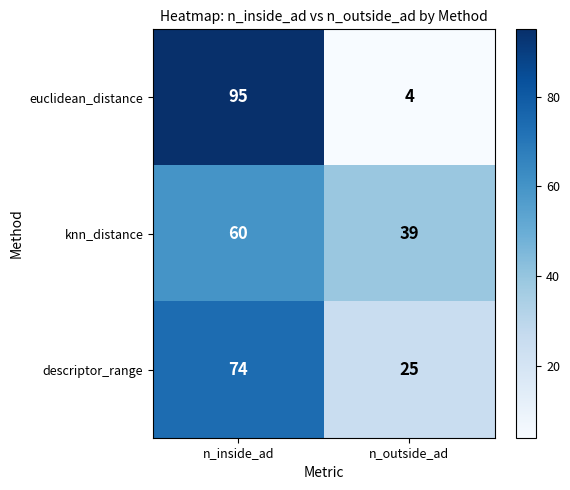

Which category has the lowest value in the descriptor_range series?

n_outside_ad